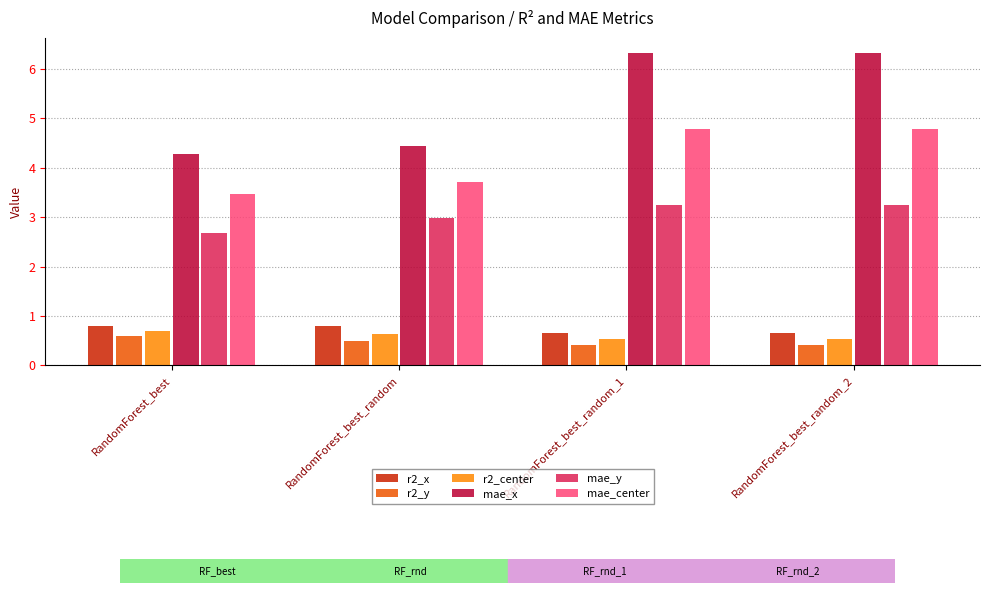

What are all the series names shown in the legend?

r2_x, r2_y, r2_center, mae_x, mae_y, mae_center